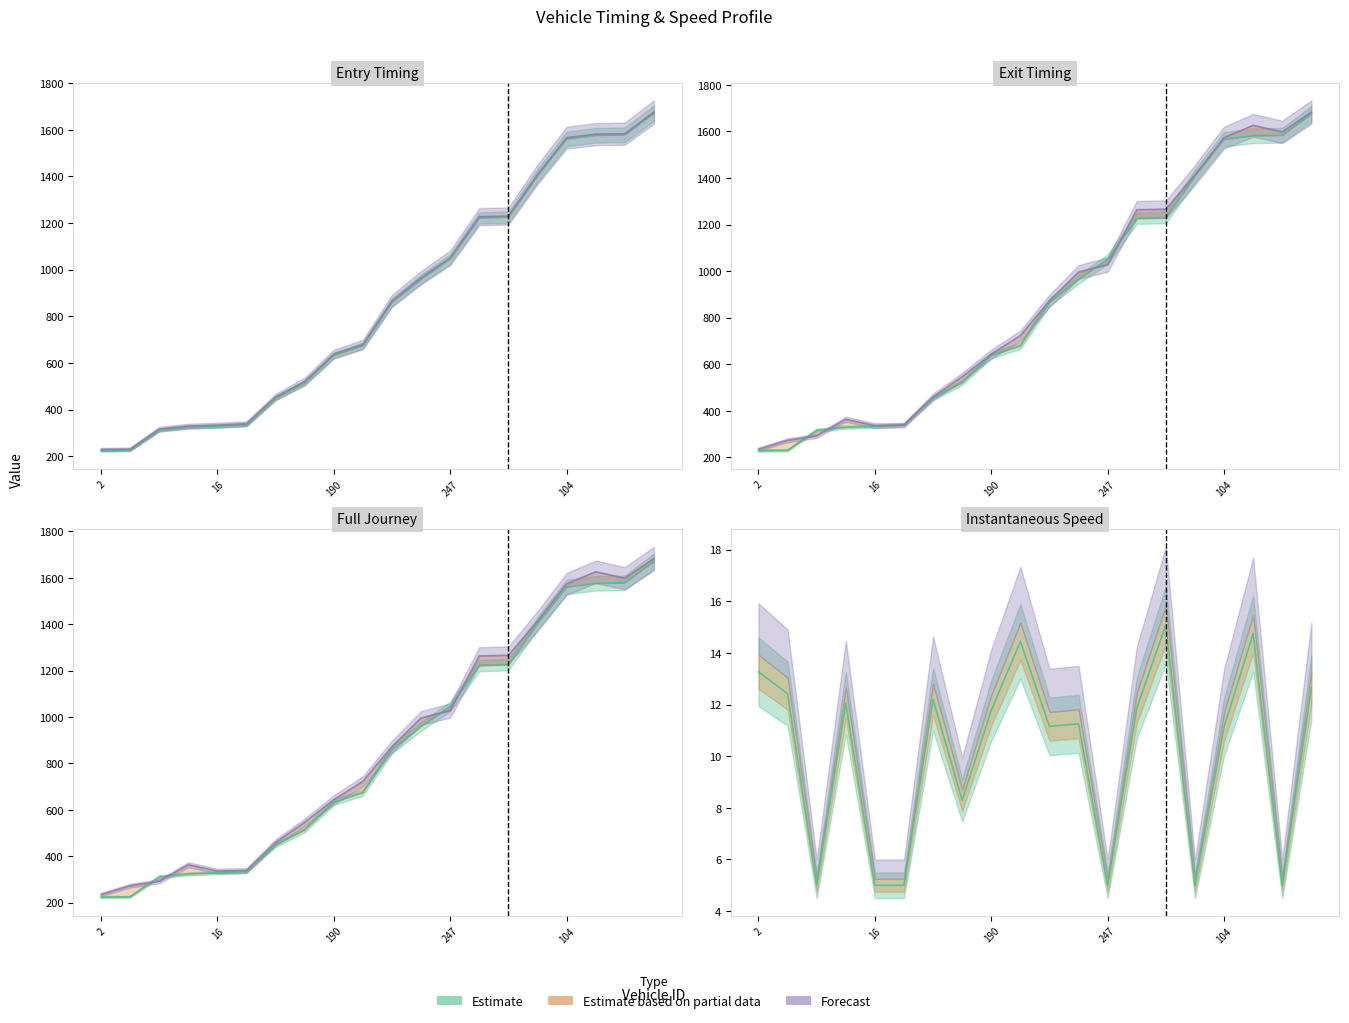

What is the value of the mid point at the 3rd from the left?

316.3